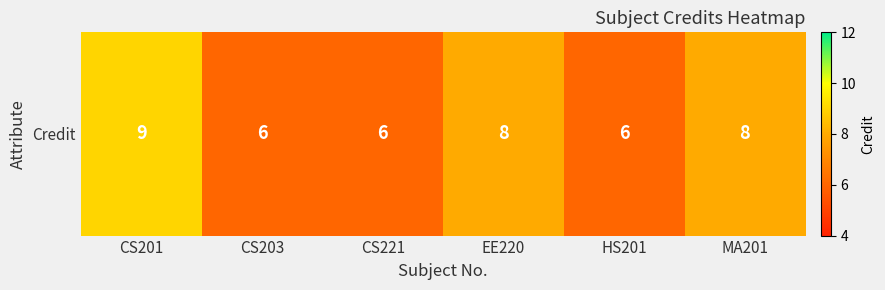

Where is the data nearest to the value 7?

CS203